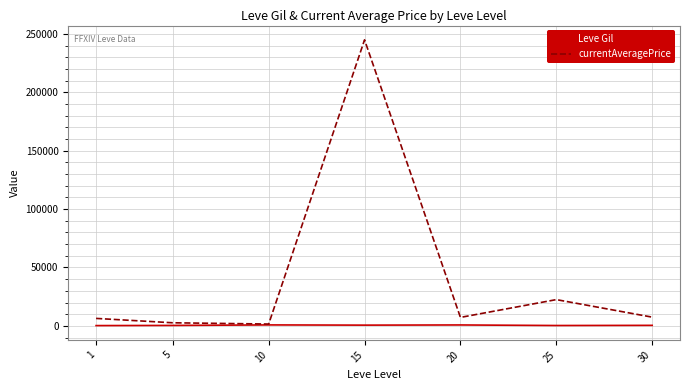

What are all the series names shown in the legend?

Leve Gil, currentAveragePrice